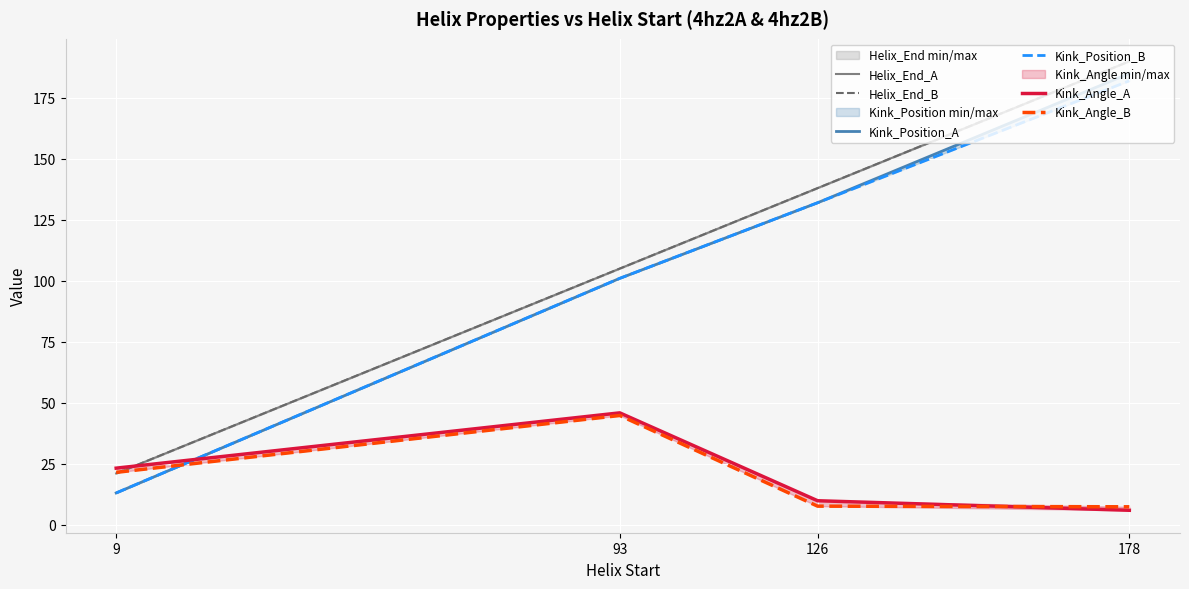

In Kink_Angle_A, how many points are higher than both neighbors (excluding endpoints)?

1